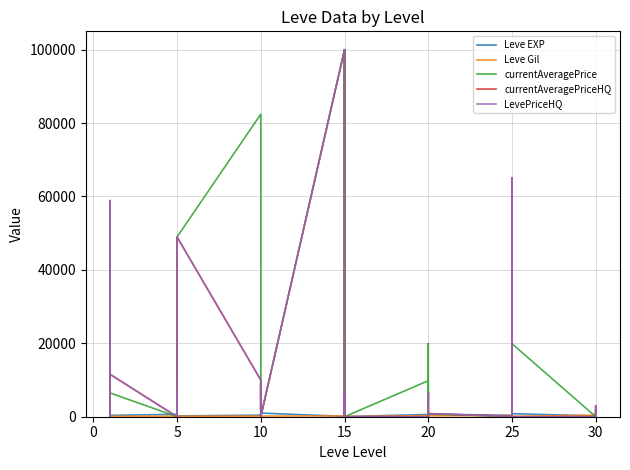

How many values in currentAveragePriceHQ are above zero?

19